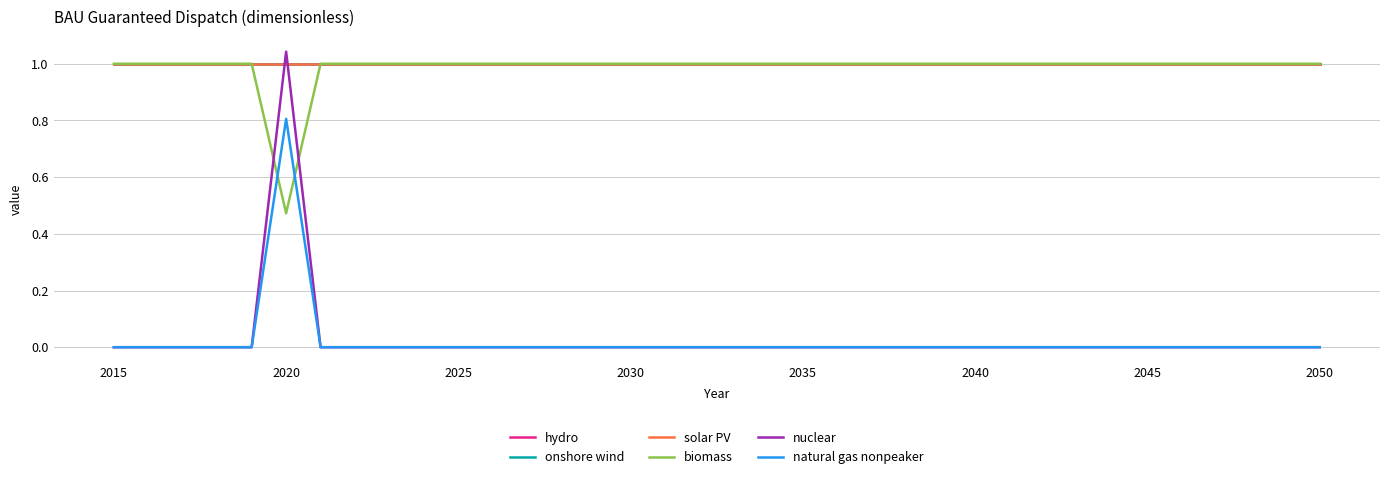

Which category has the lowest value in the onshore wind series?

2015